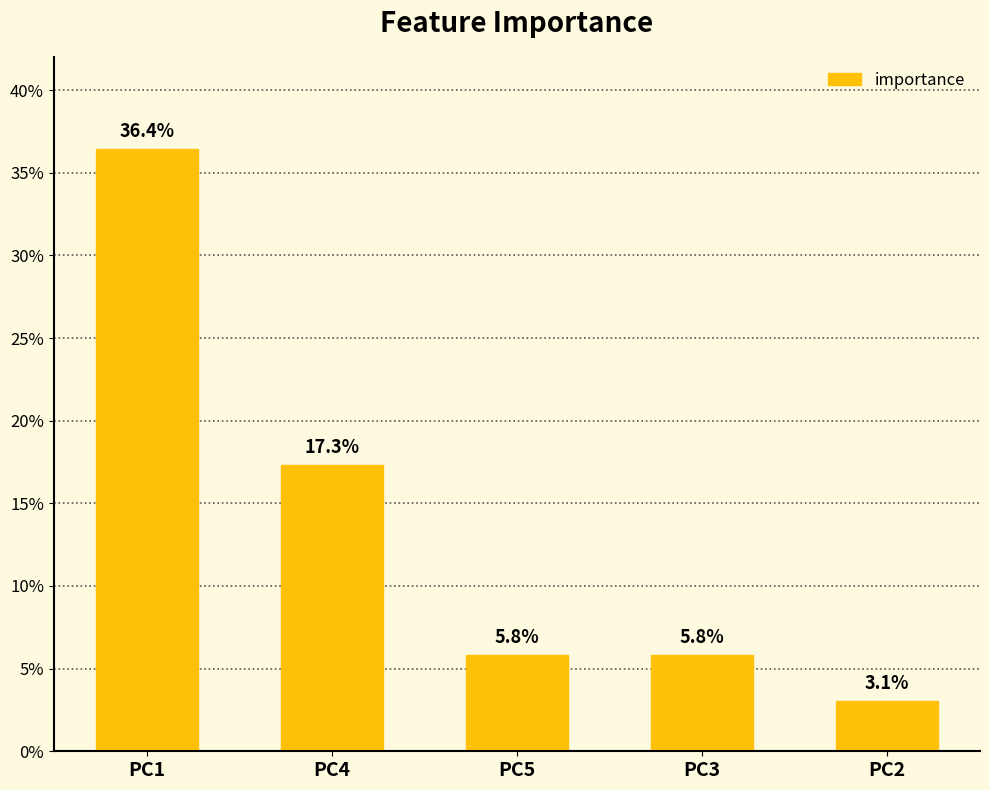

What is the label of the 4th bar from the right?

PC4